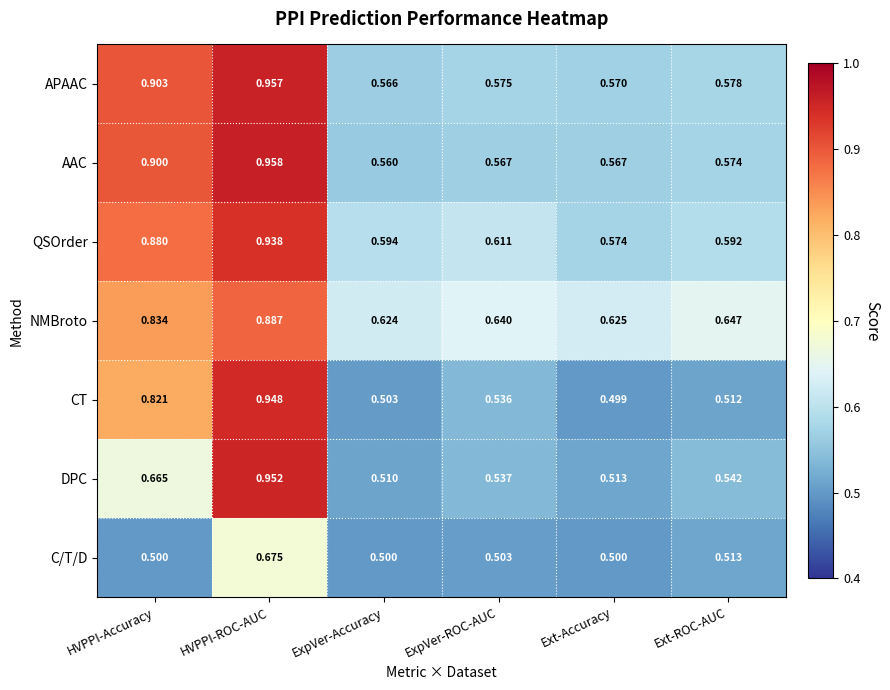

At which label does DPC reach its peak?

HVPPI-ROC-AUC